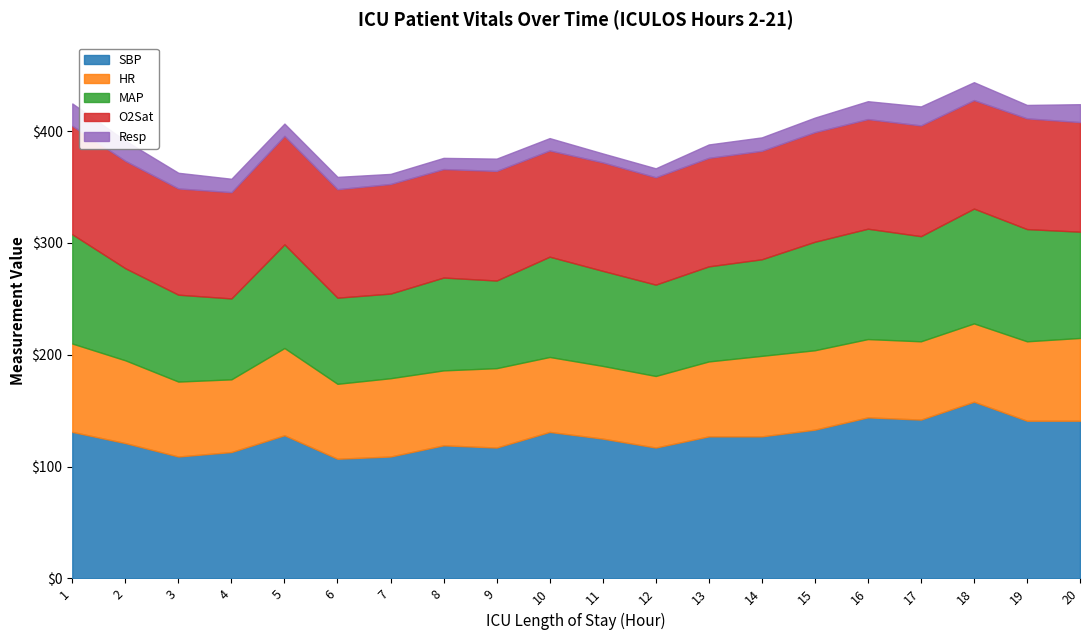

Reading left to right, extract all data points from this chart.

SBP: 1=131.0	2=121.0	3=109.0	4=113.0	5=128.0	6=107.0	7=109.0	8=119.0	9=117.0	10=131.0	11=125.0	12=117.0	13=127.0	14=127.0	15=133.0	16=144.0	17=142.0	18=158.0	19=141.0	20=141.0
HR: 1=79.0	2=74.0	3=67.0	4=65.0	5=78.0	6=67.0	7=70.0	8=67.0	9=71.0	10=67.0	11=65.0	12=64.0	13=67.0	14=72.0	15=71.0	16=70.0	17=70.0	18=70.0	19=71.0	20=74.0
MAP: 1=97.7	2=82.3	3=77.7	4=72.3	5=92.7	6=77.0	7=75.7	8=83.0	9=78.3	10=89.7	11=85.0	12=81.7	13=85.0	14=86.3	15=97.0	16=98.7	17=94.0	18=102.7	19=100.3	20=95.0
O2Sat: 1=97.0	2=96.0	3=95.0	4=95.0	5=97.0	6=97.0	7=98.0	8=97.0	9=98.0	10=95.0	11=97.0	12=96.0	13=97.0	14=97.0	15=98.0	16=98.0	17=99.0	18=97.0	19=99.0	20=98.0
Resp: 1=20.0	2=18.0	3=14.0	4=12.0	5=11.0	6=11.0	7=9.0	8=10.0	9=11.0	10=11.0	11=8.0	12=8.0	13=12.0	14=12.0	15=13.0	16=16.0	17=17.0	18=16.0	19=12.0	20=16.0